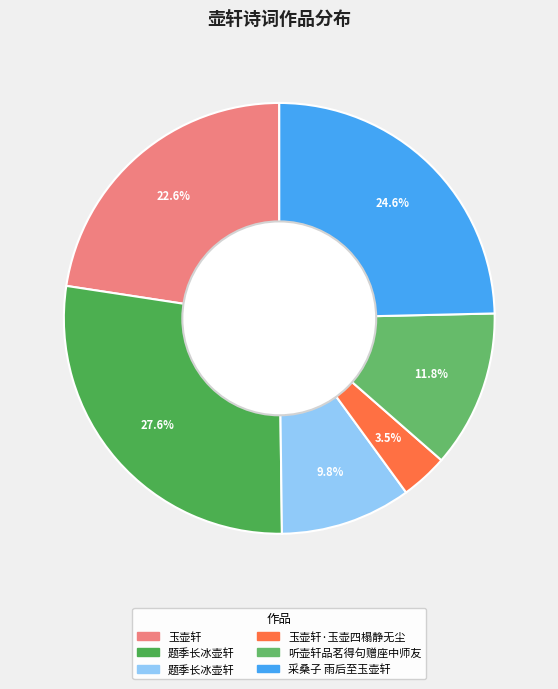

Which category has the biggest portion of the pie?

题季长冰壶轩